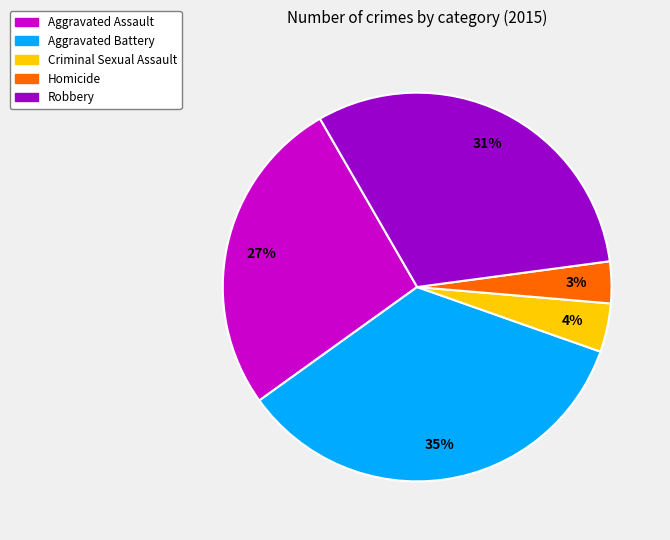

Is the sum of Homicide and Criminal Sexual Assault greater than half?

No